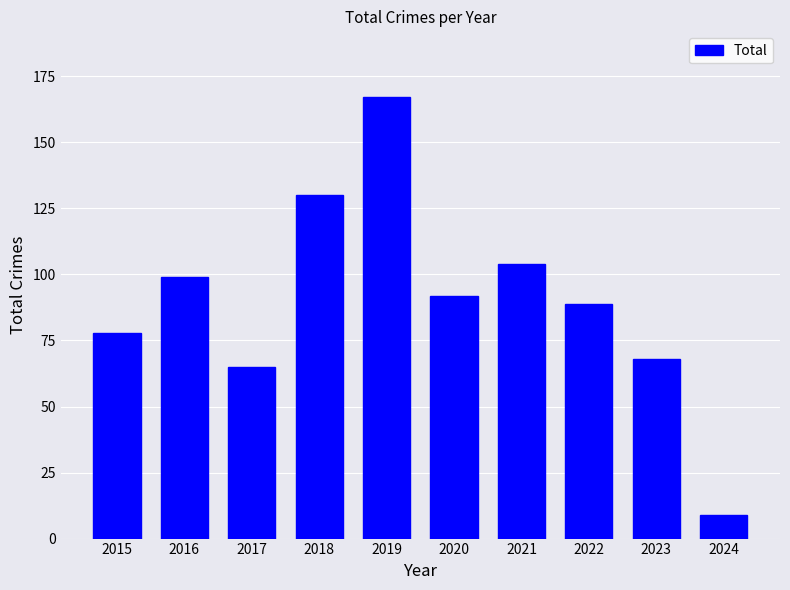

Rank the categories by value from highest to lowest.

2019, 2018, 2021, 2016, 2020, 2022, 2015, 2023, 2017, 2024